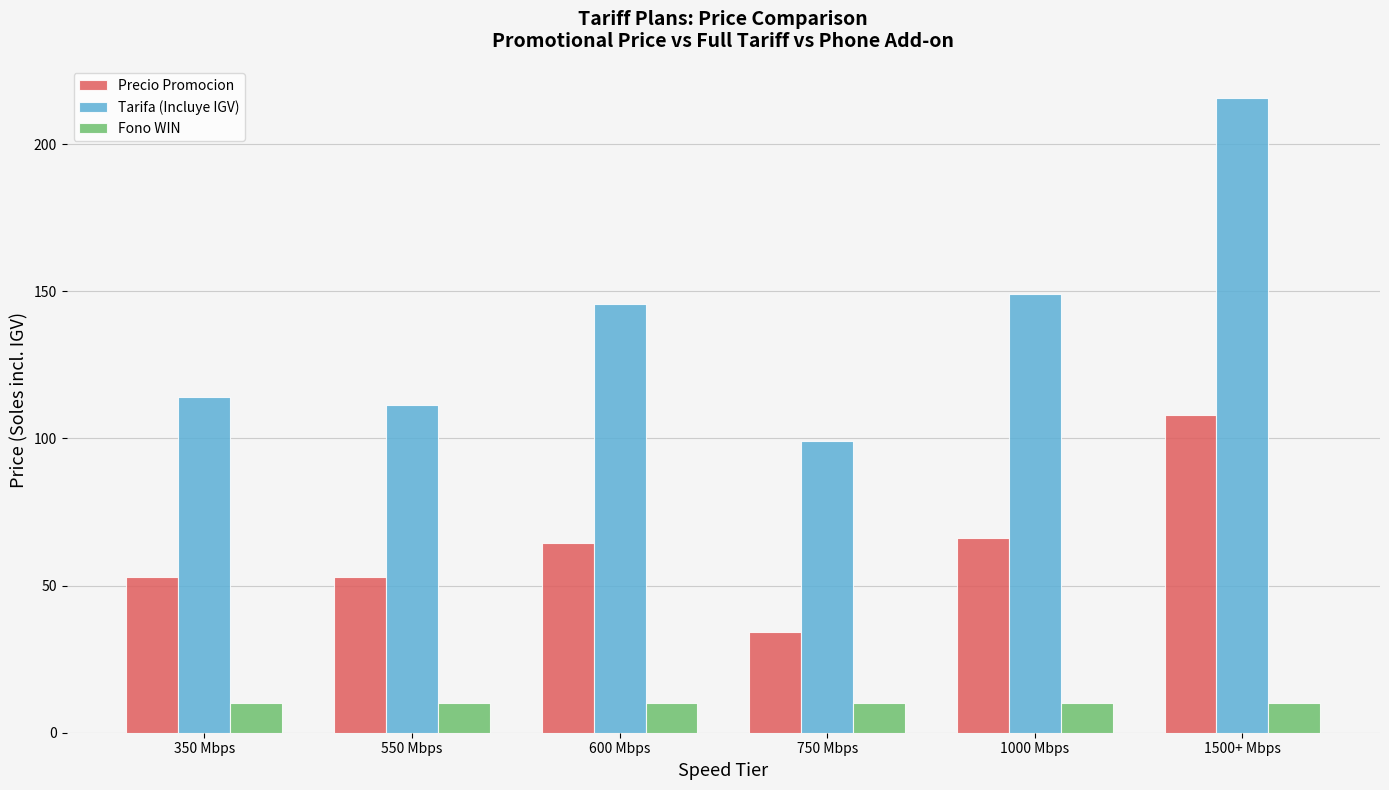

What is the sum of all Tarifa (Incluye IGV) values?

834.8